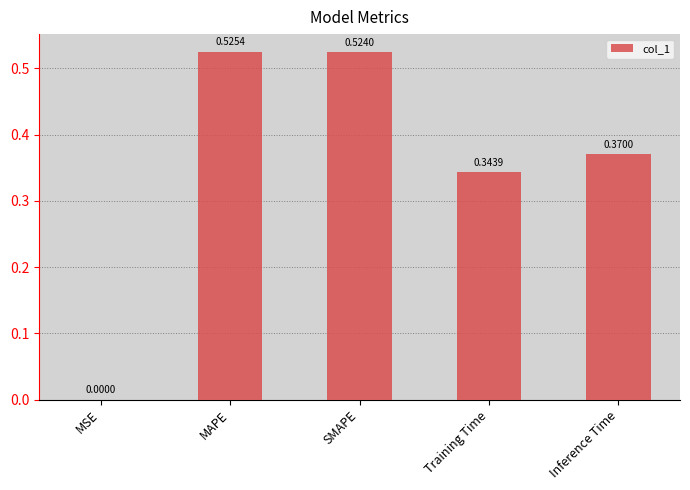

At which category does the chart reach its peak across all series?

MAPE